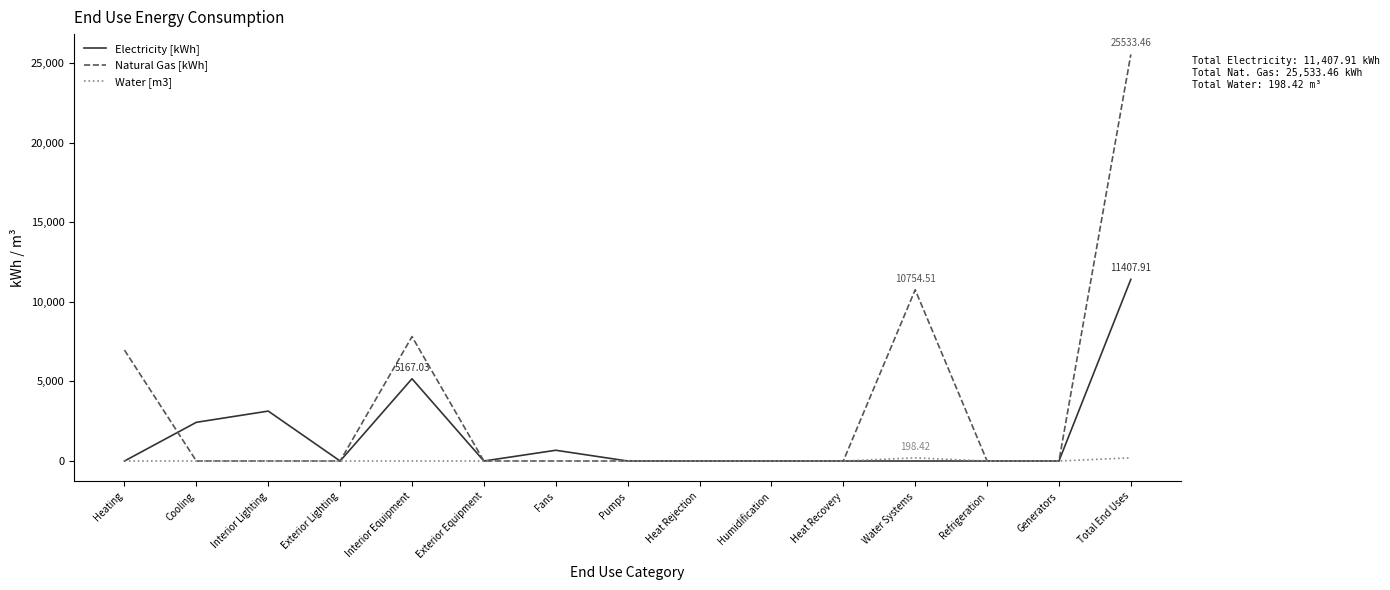

True or false: Natural Gas [kWh] has more than 1 points higher than both neighbors.

True